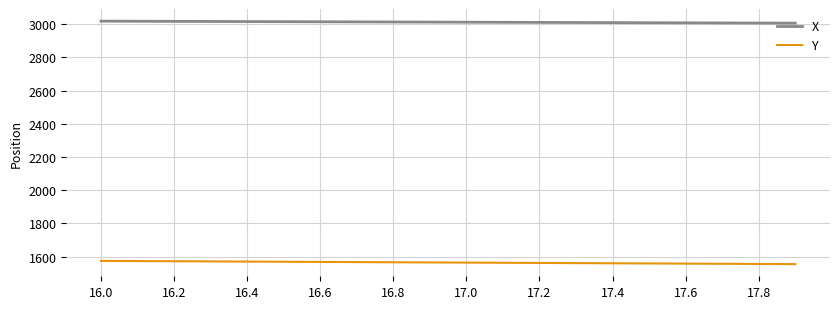

Does the chart display data point markers on the line(s)?

No